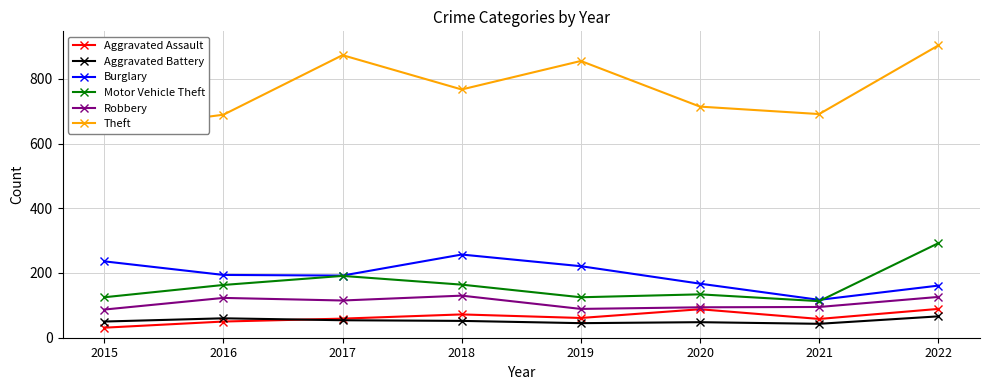

How many interior local valleys does the Aggravated Battery series have?

2